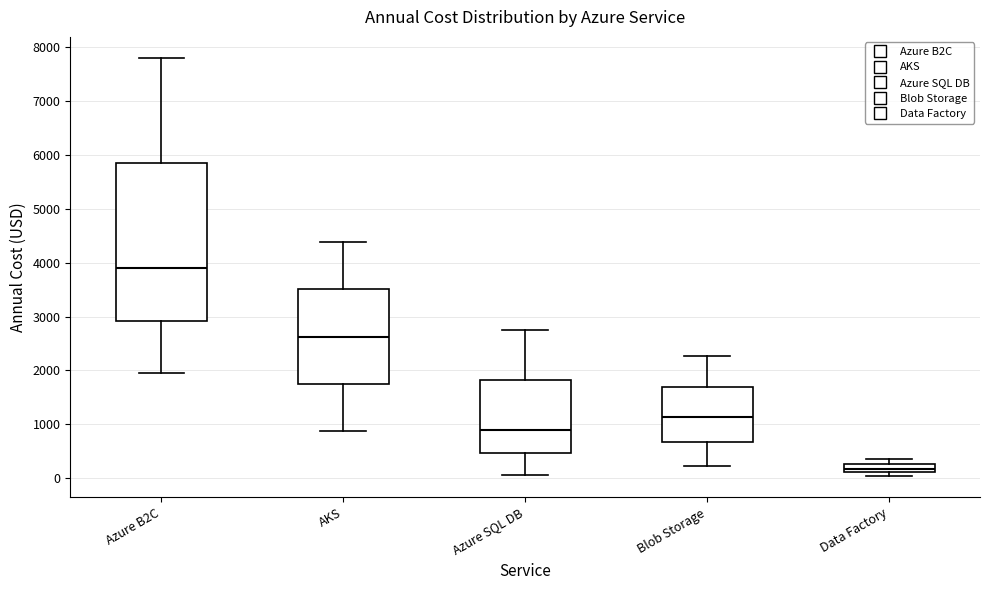

Which box is the tallest, from its lower edge to its upper edge?

Azure B2C